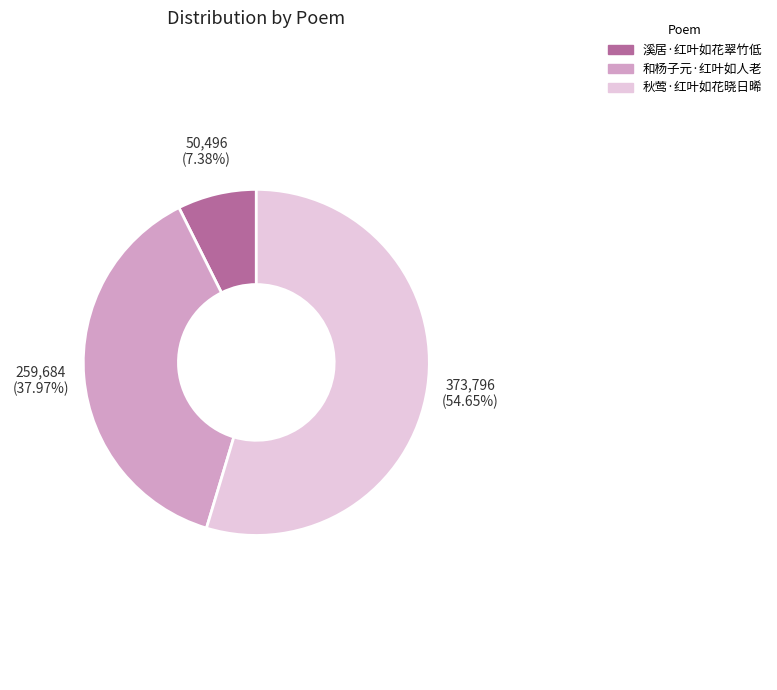

Count the number of slices in the pie.

3